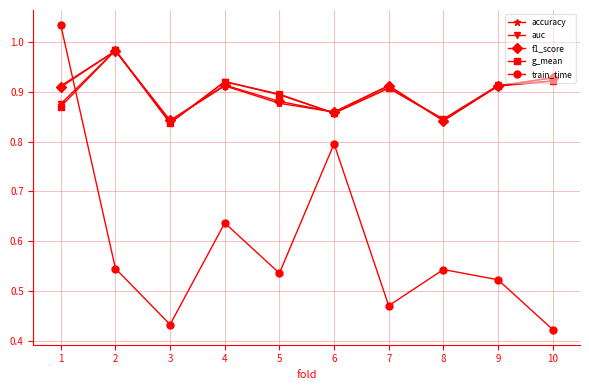

True or false: accuracy and auc cross at least once.

True